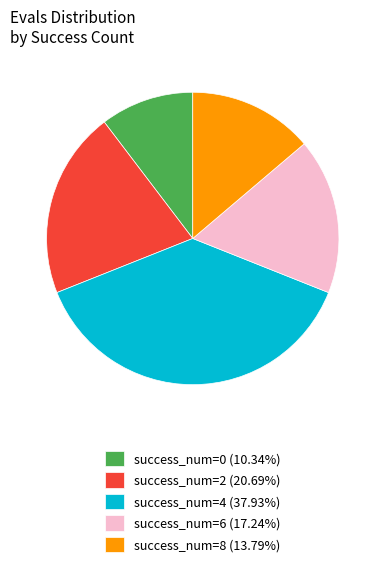

What is the ratio of the value at success_num=4 (37.93%) to the value at success_num=6 (17.24%)?

2.2